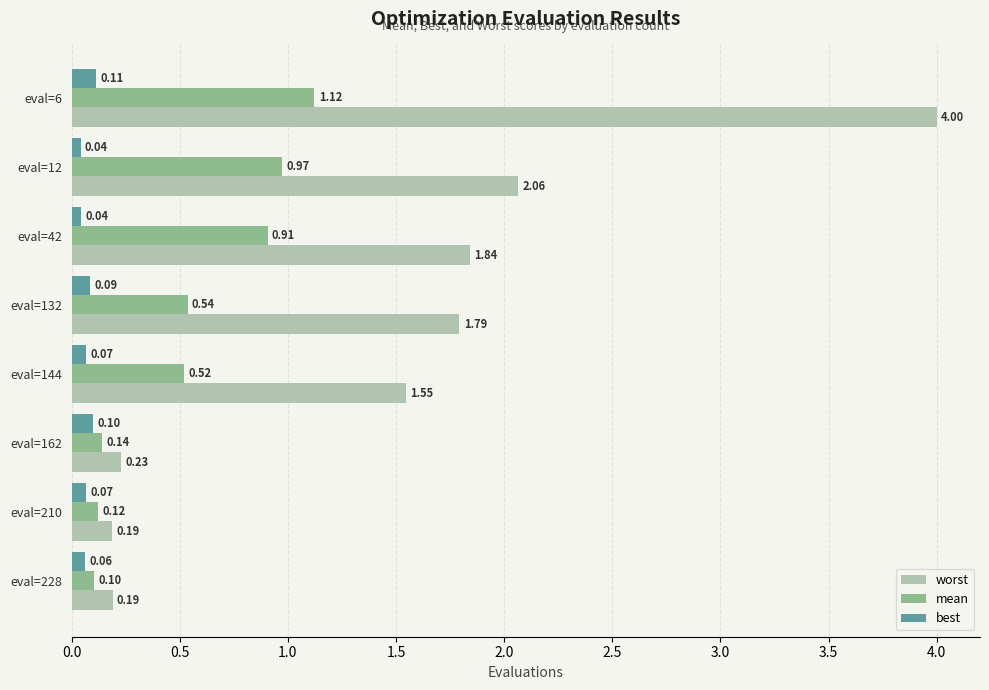

Rank the series at eval=228 from lowest to highest value.

best, mean, worst